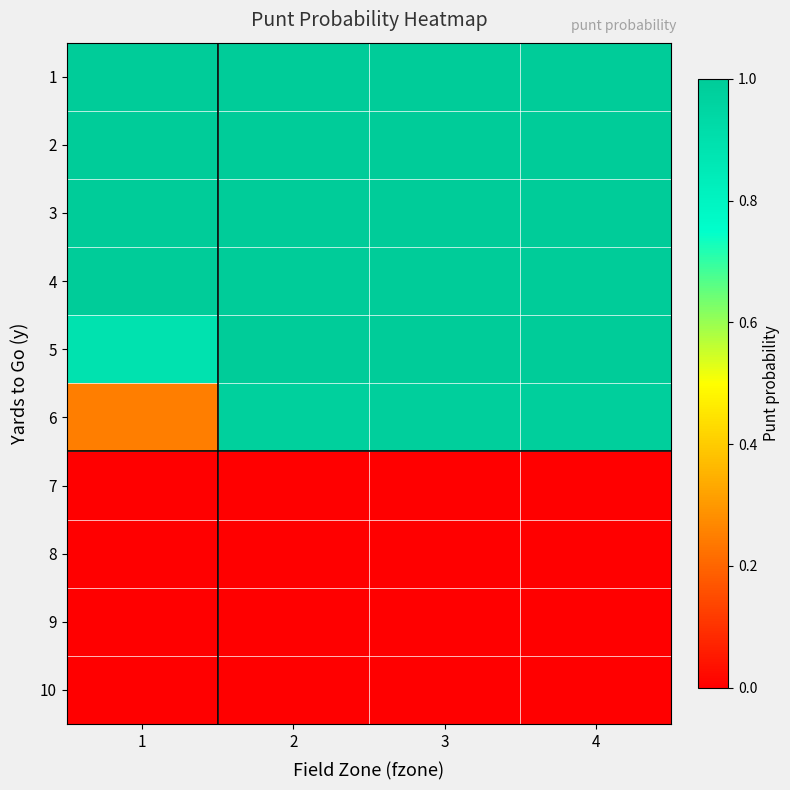

How many series are shown in this chart?

10